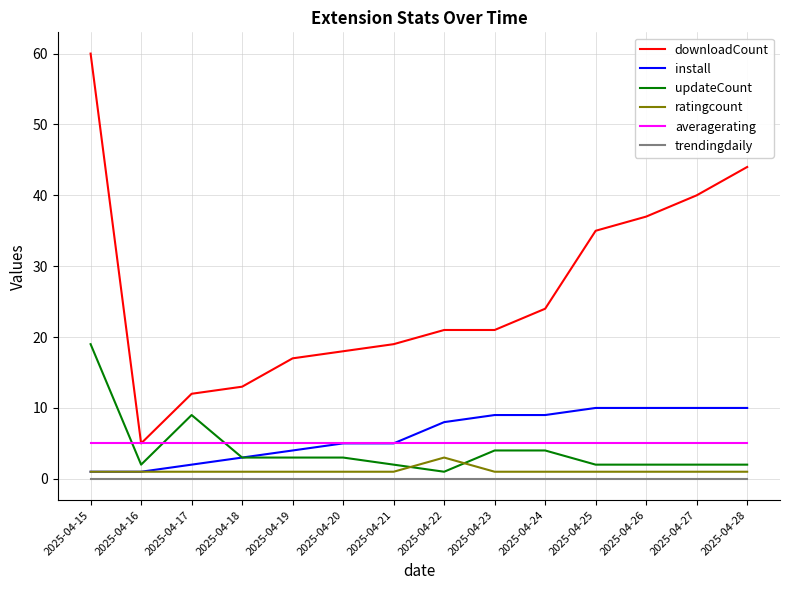

What is the difference between the maximum and second lowest values in the downloadCount series?

48